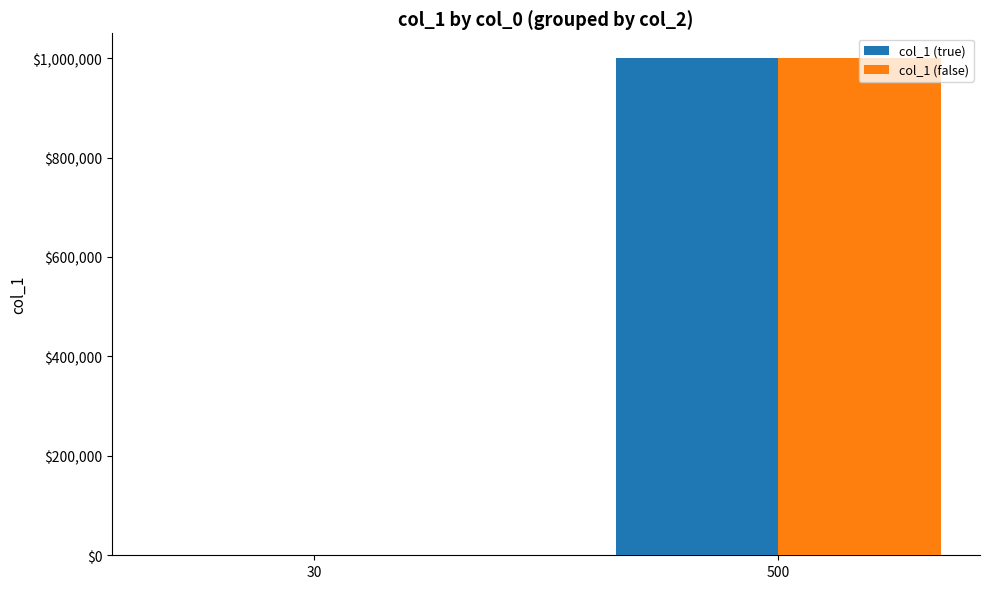

Reading right to left, what are all the values shown in this chart?

col_1 (true): 500=1000000	30=1000
col_1 (false): 500=1000000	30=1000